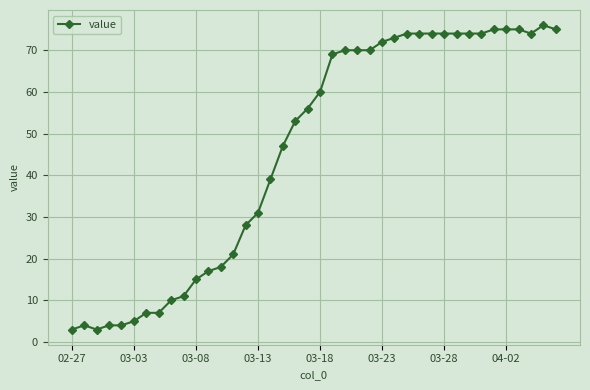

What is the difference between the second highest and minimum values?

72